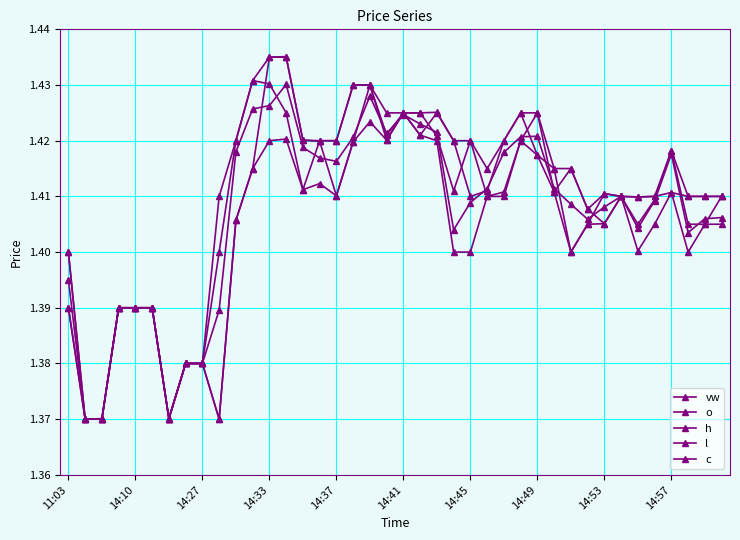

How many lines are shown in the chart?

5